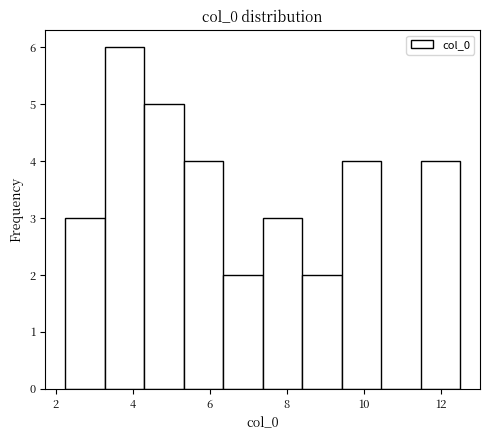

What is the height of the bar covering 9.4 to 10.4 on the x-axis? Neither the bar edges nor the heights are printed on the chart, so give them approximately, as read against the axes.

4